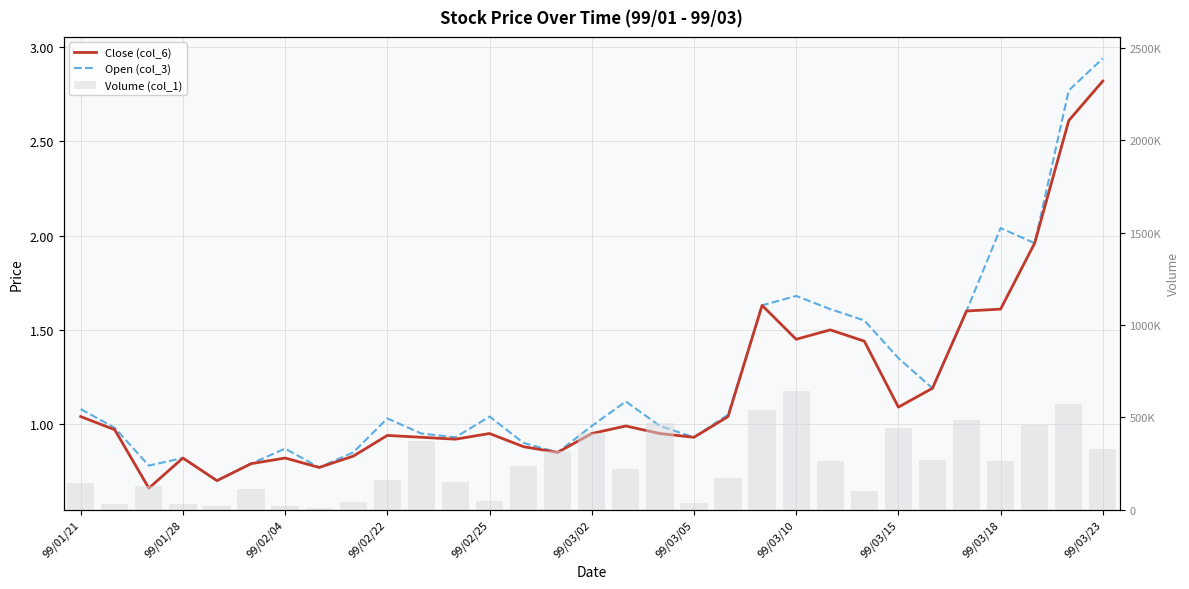

Which has a higher value, 29 or 24?

29